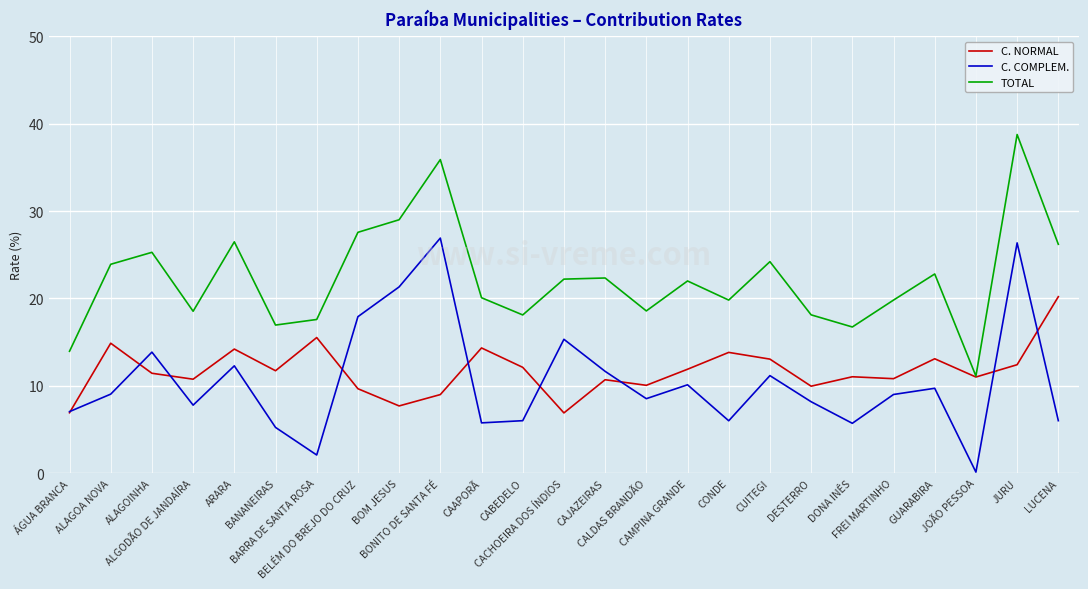

What is the difference between the maximum and minimum values in the TOTAL series?

27.7